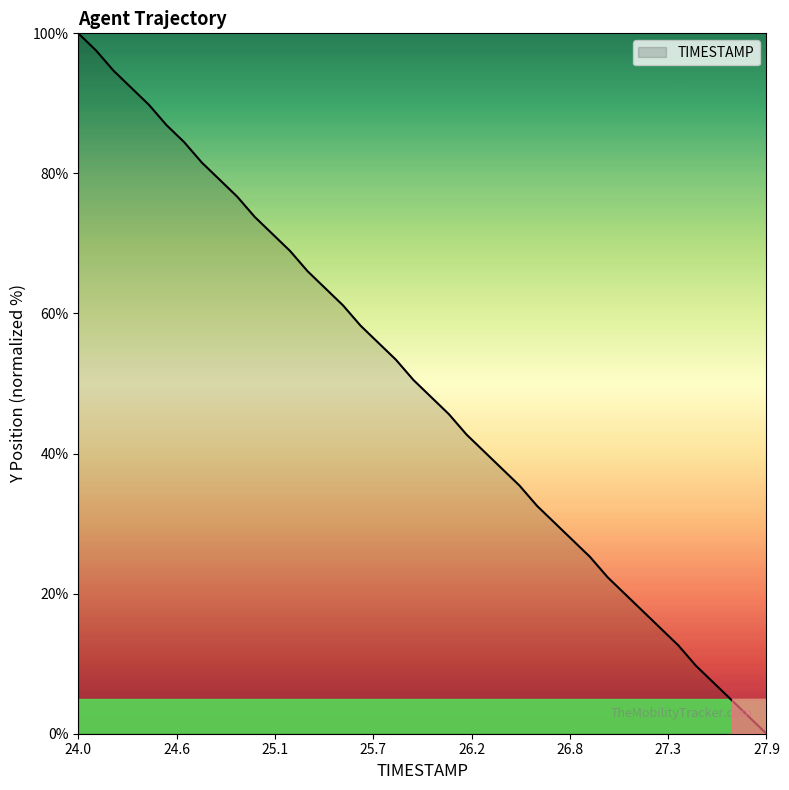

What is the difference between the maximum and minimum values?

100.0